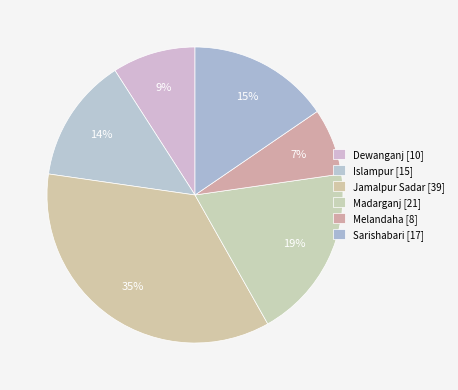

Which has a higher value, Sarishabari or Madarganj?

Madarganj